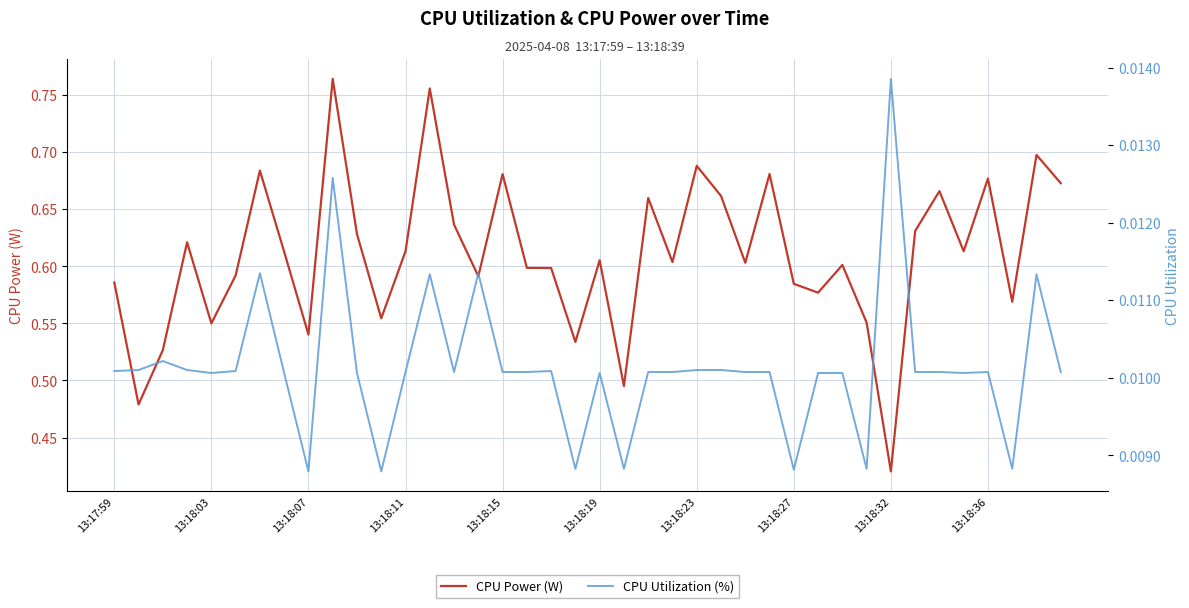

What is the total value across all series at 31?

0.6